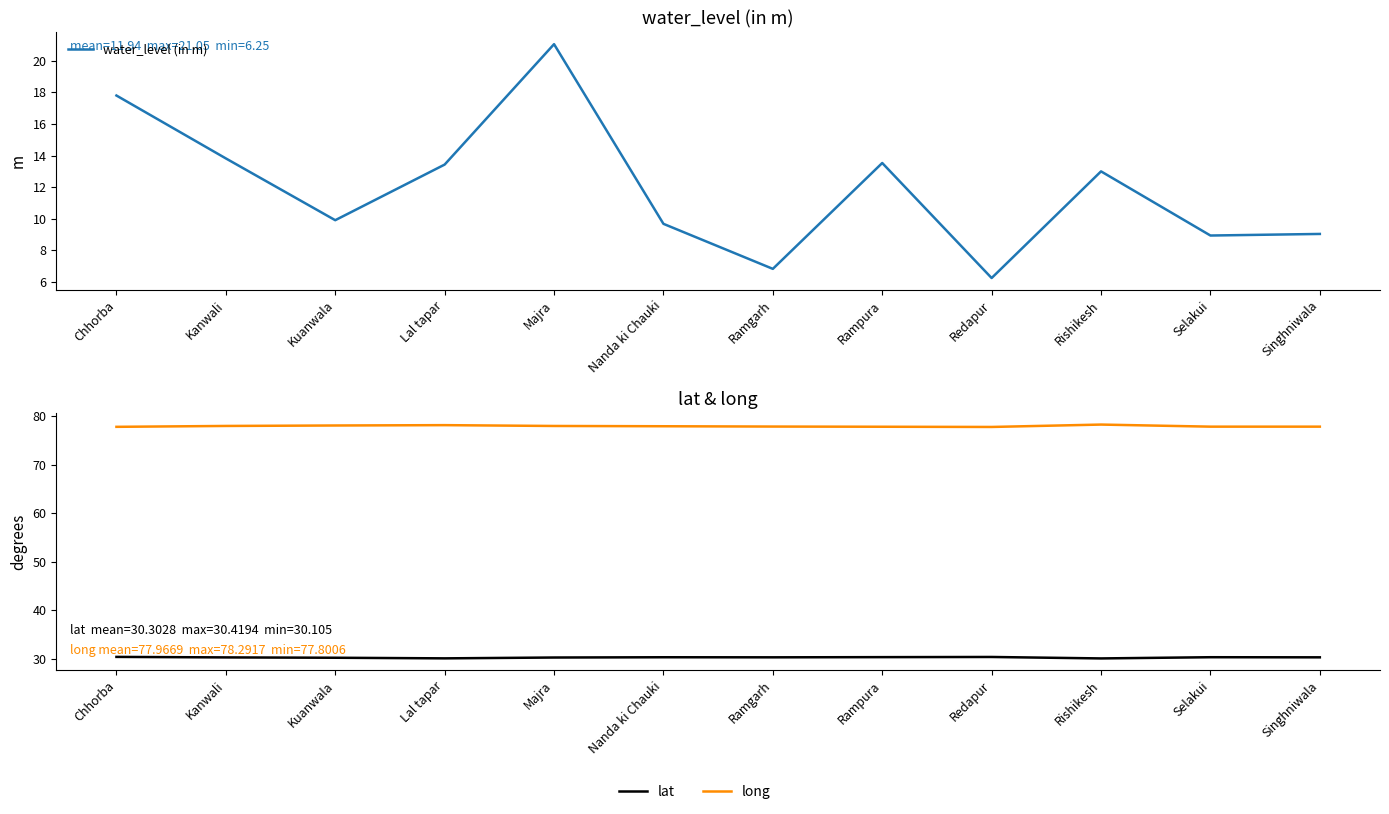

At which category does the chart reach its peak across all series?

Rishikesh